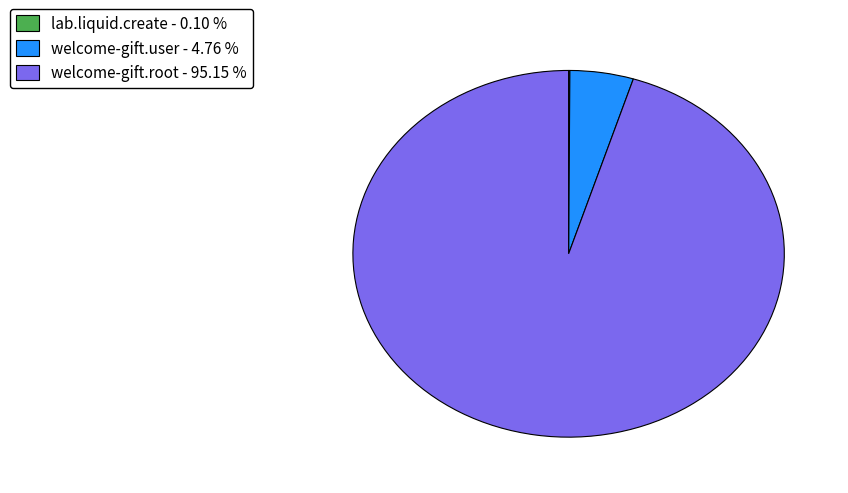

What is the largest slice in the pie chart?

welcome-gift.root